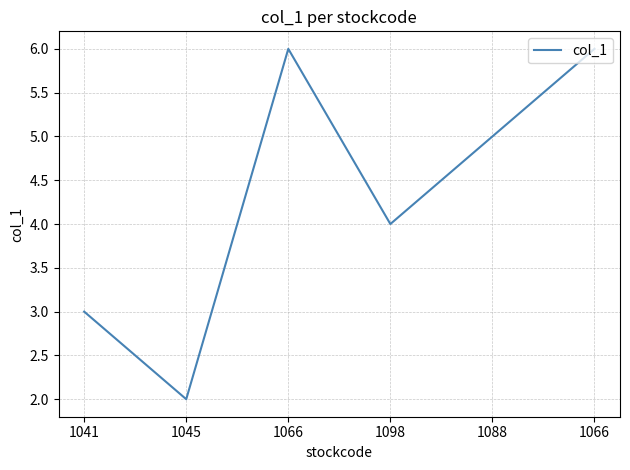

At which label is the value closest to 4?

1098